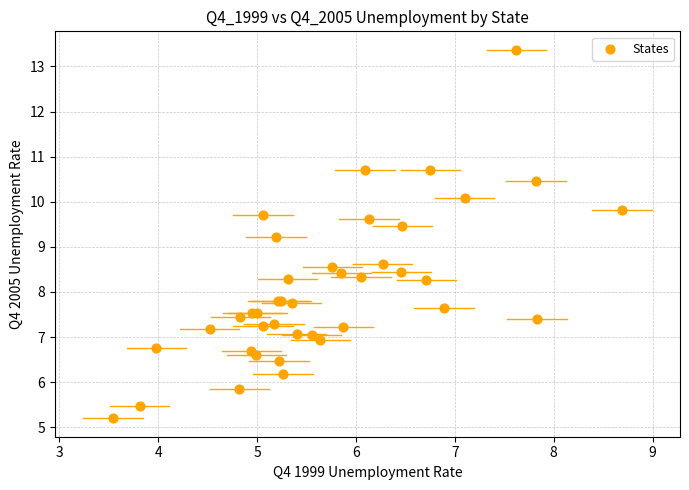

What Y value in the scatter plot is closest to 9?

9.2